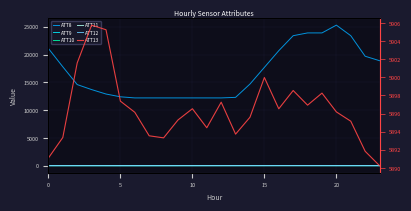

Between 7 and 25, which is larger?

25